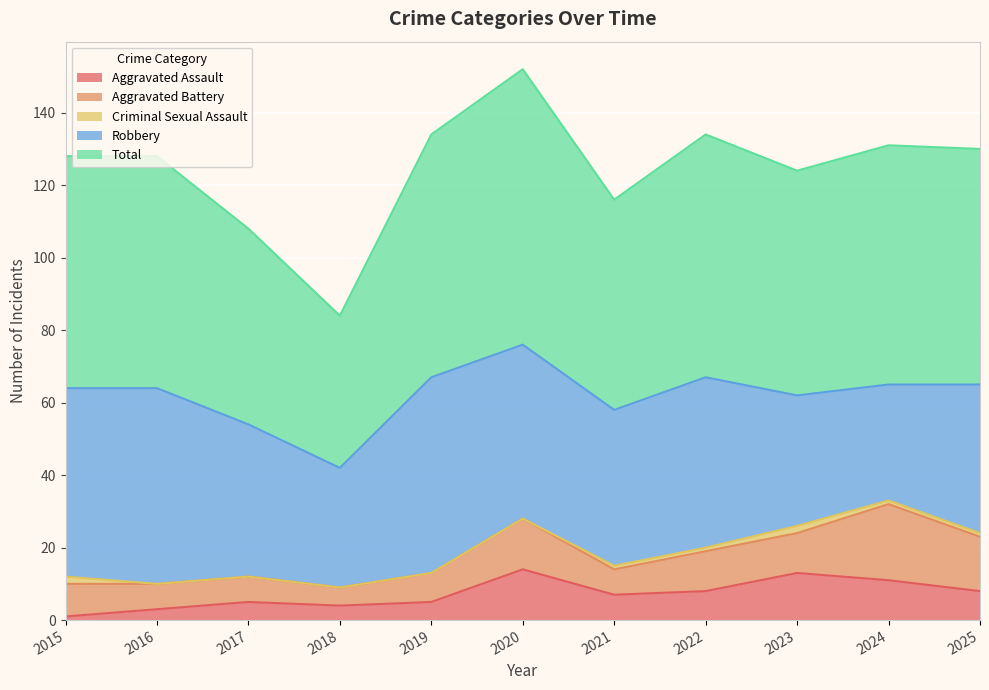

What are all the series names shown in the legend?

Aggravated Assault, Aggravated Battery, Criminal Sexual Assault, Robbery, Total